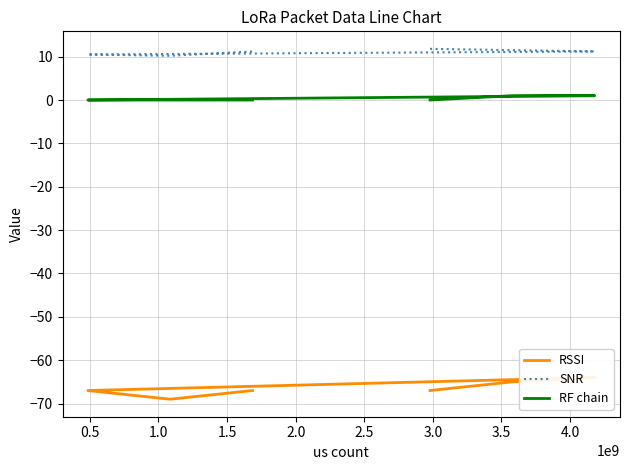

Reading right to left, what are all the values shown in this chart?

RSSI: -67.0	-69.0	-67.0	-64.0	-65.0	-67.0
SNR: 11.2	10.2	10.5	11.2	11.5	11.8
RF chain: 0.0	0.0	0.0	1.0	1.0	0.0